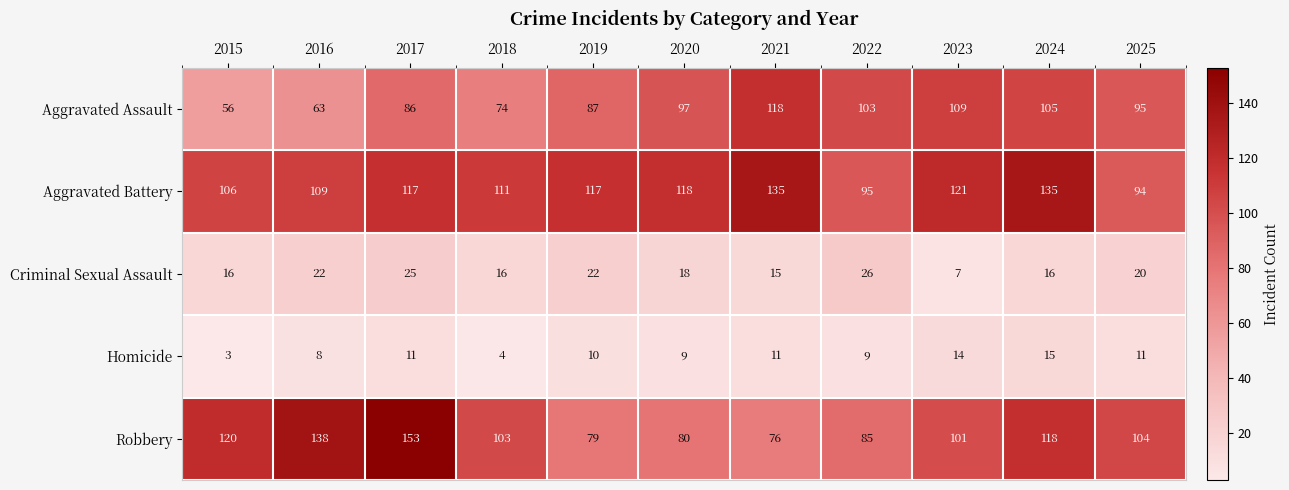

Which series has the largest total across all categories?

Aggravated Battery